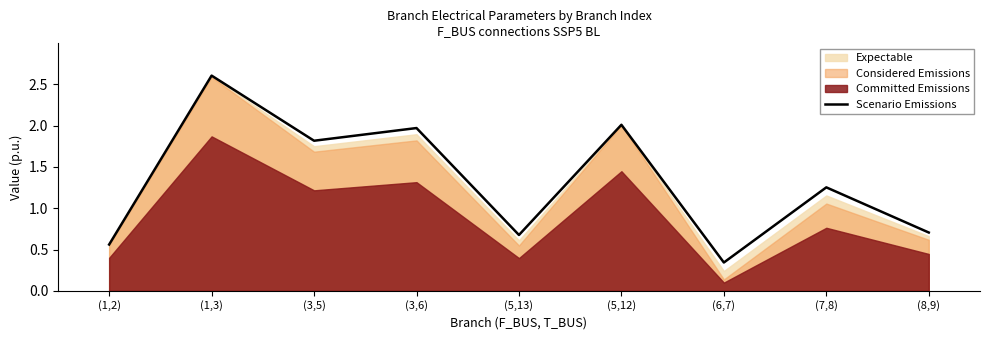

How many values are between 0 and 1?

4